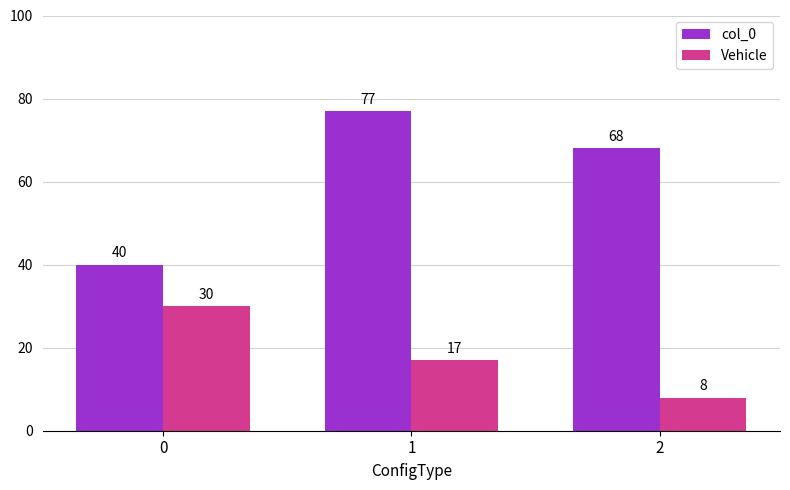

Which series has the widest spread of values?

col_0